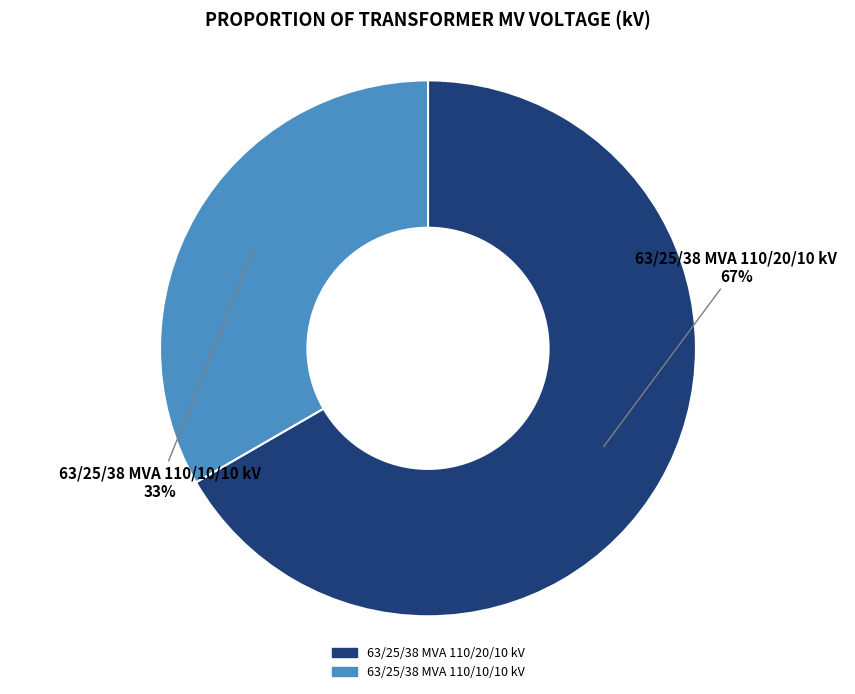

What is the majority slice?

63/25/38 MVA 110/20/10 kV